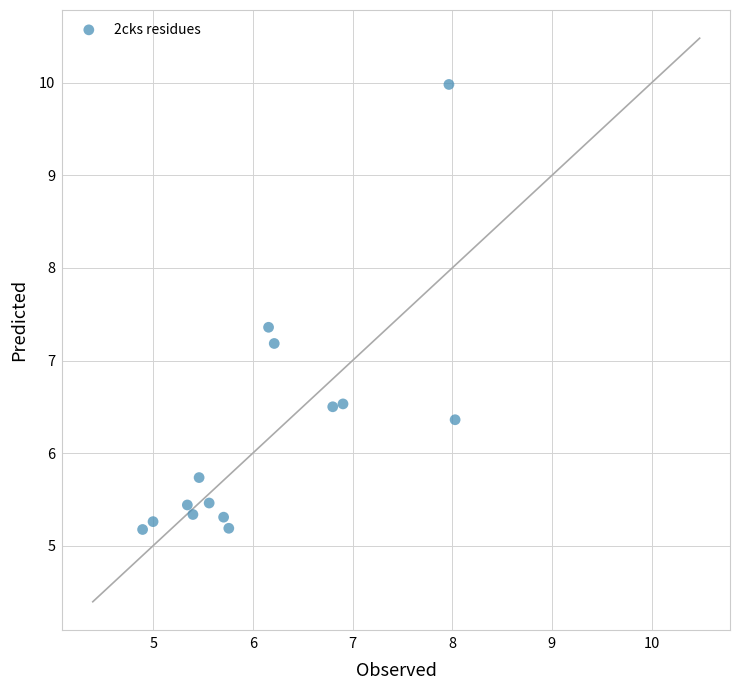

What is the range of X values (max minus min)?

3.1